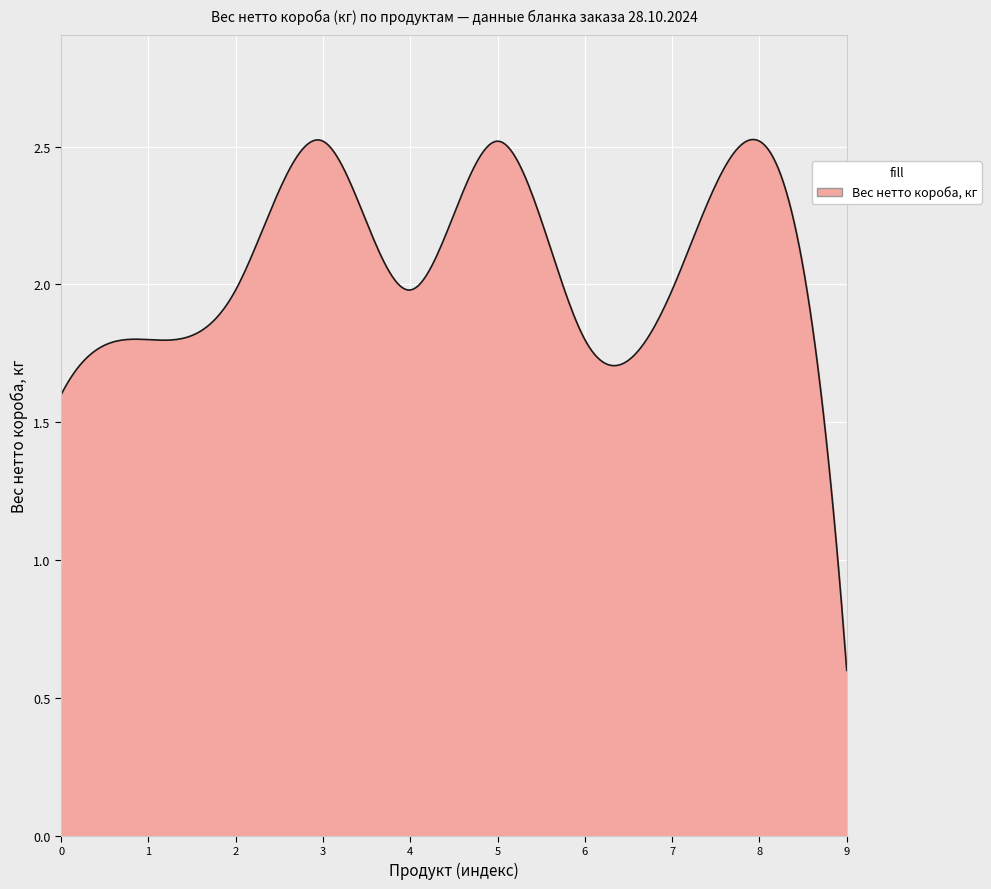

What is the smallest value displayed?

0.6